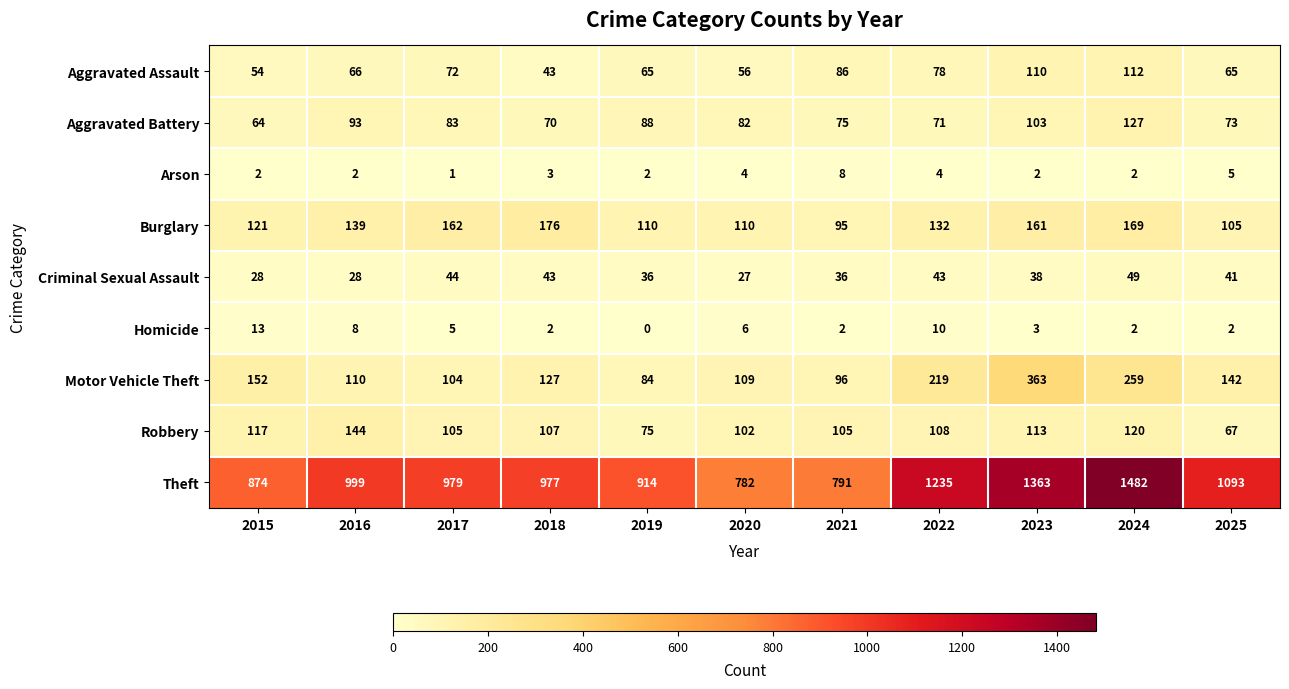

At 2015, list the series in order from largest to smallest.

Theft, Motor Vehicle Theft, Burglary, Robbery, Aggravated Battery, Aggravated Assault, Criminal Sexual Assault, Homicide, Arson